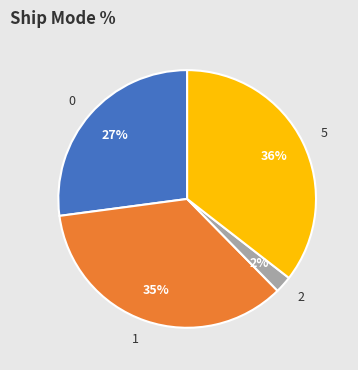

Is it true that 0 is 40% of the pie?

False